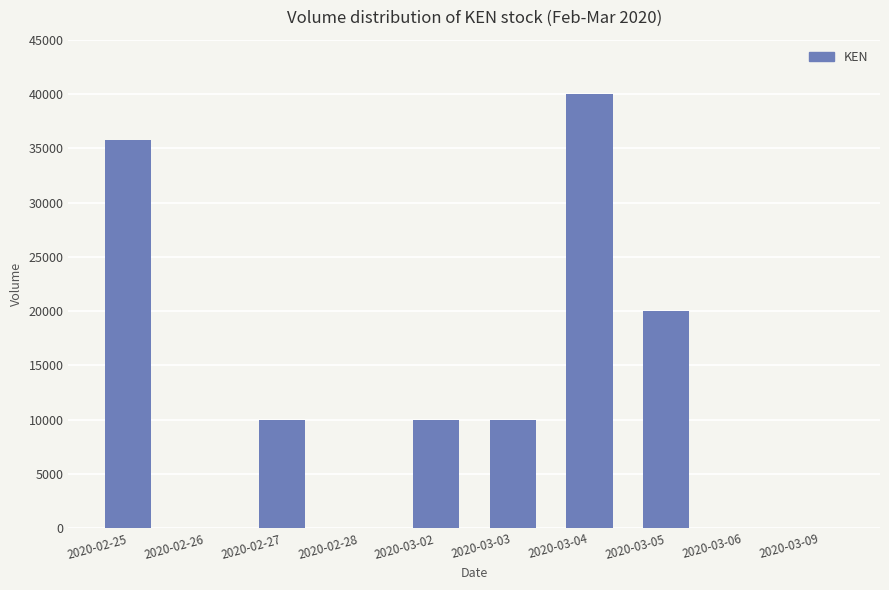

What is the sum of all values?

125800